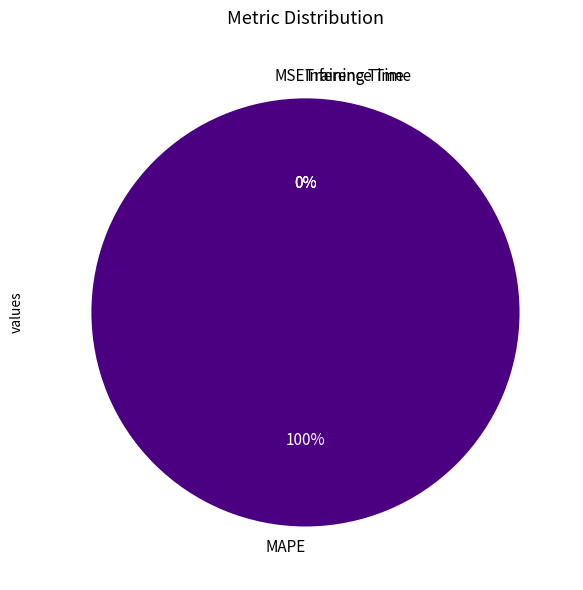

Rank the categories by value from highest to lowest.

MAPE, MSE, Training Time, Inference Time